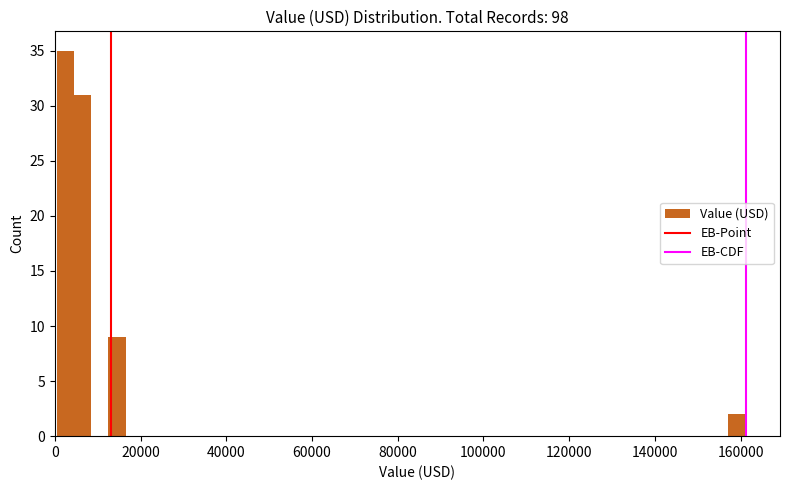

Around what value on the x-axis is the tallest bar? Give the approximate position of its centre, as read against the axis.

2000